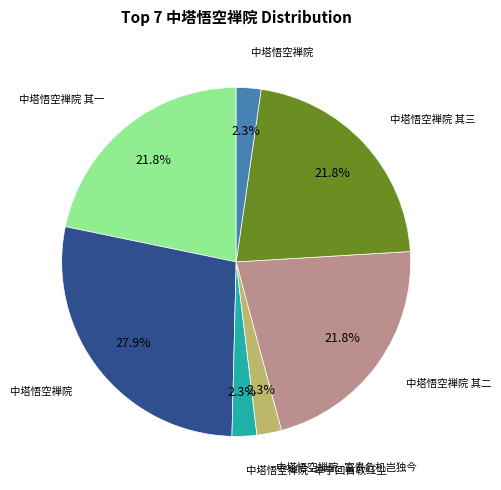

Is there a majority slice in this chart?

No